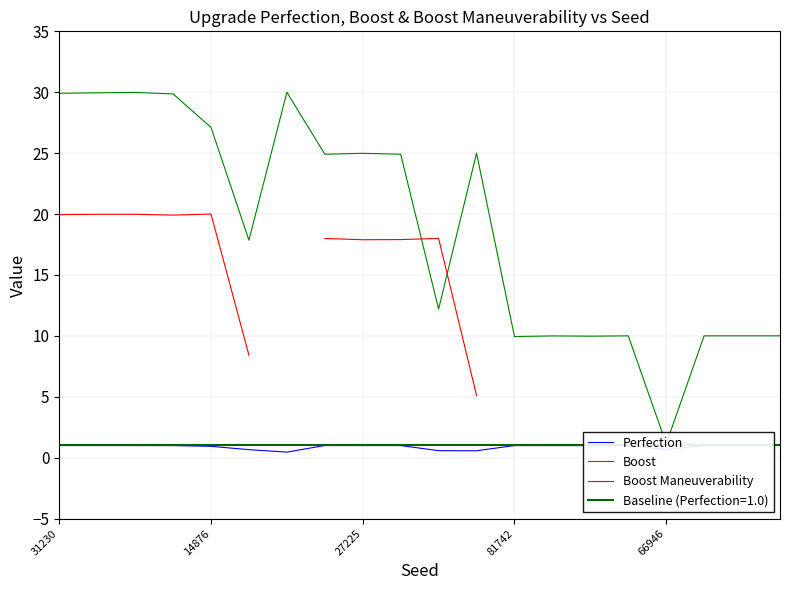

True or false: Perfection and Boost Maneuverability cross at least once.

False